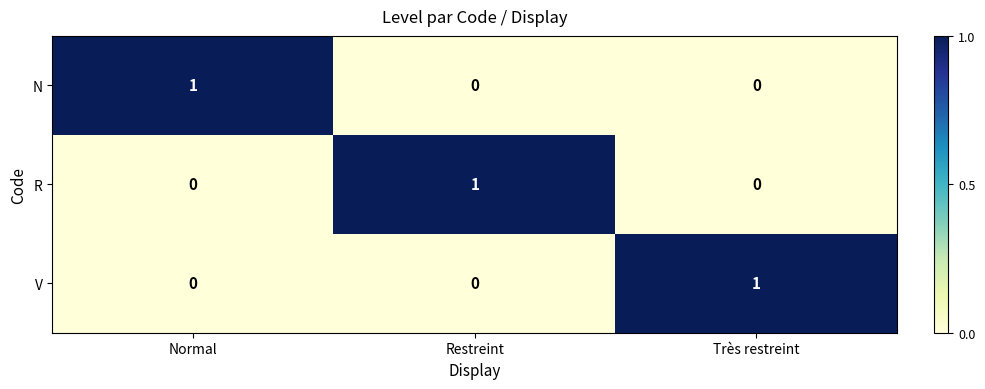

The V series shows 2 at Très restreint. True or false?

False